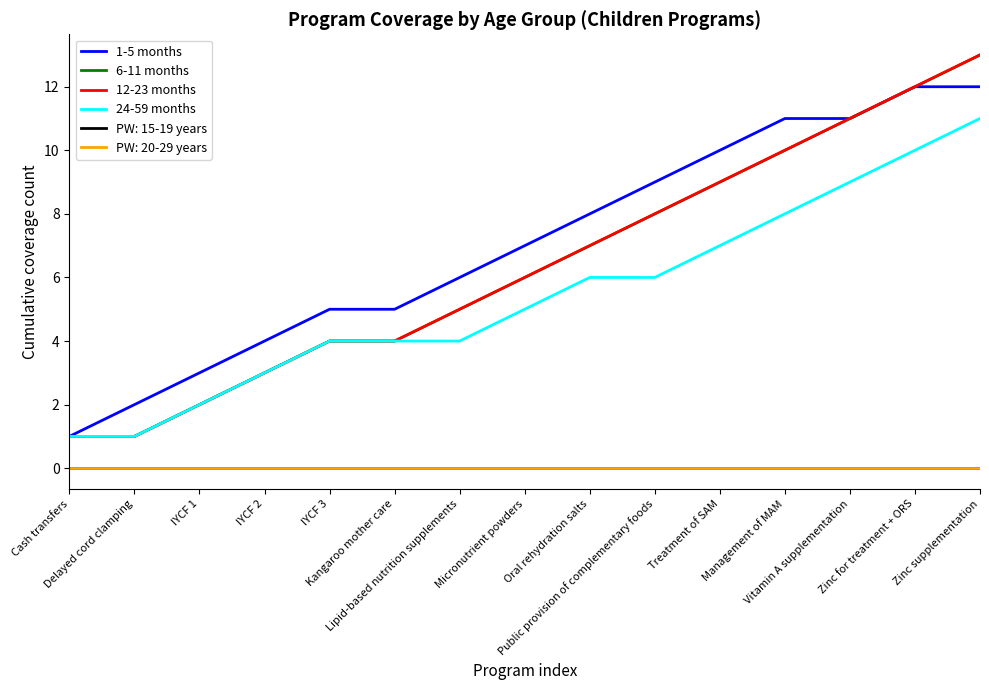

What is the greatest value displayed?

13